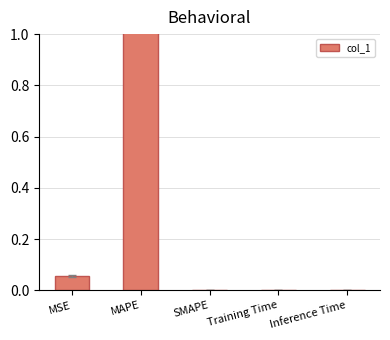

What is the change in value from MSE to Inference Time?

-0.1